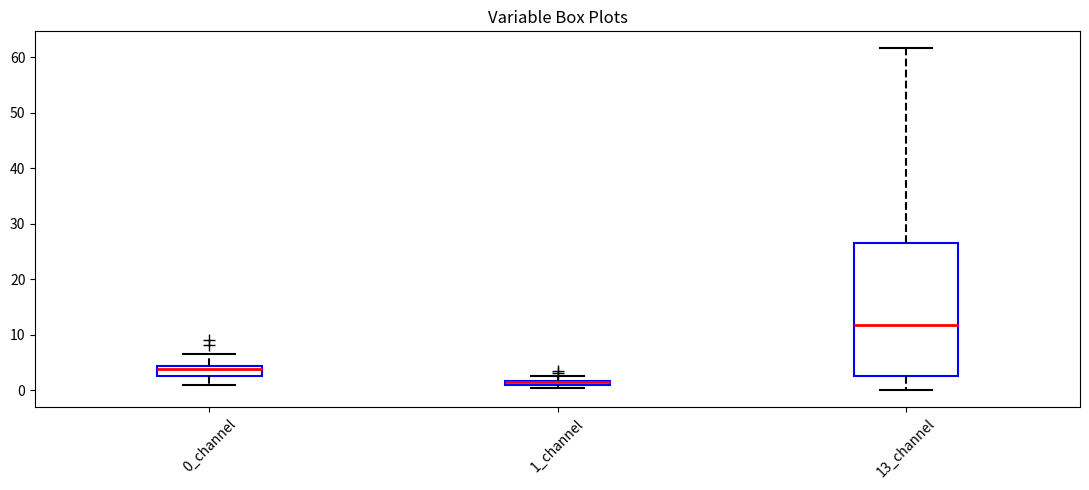

Where is the upper edge of the box for 0_channel on the y-axis? The values are not printed on the chart, so give them approximately, as read against the axis.

4